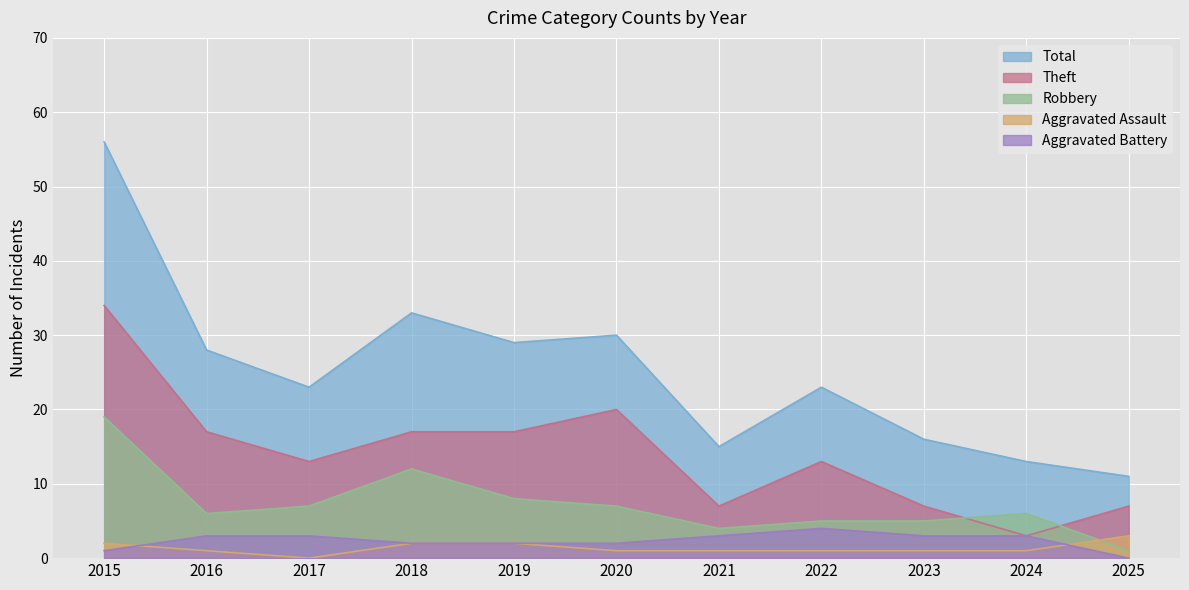

At 2015, list the series in order from smallest to largest.

Aggravated Battery, Aggravated Assault, Robbery, Theft, Total